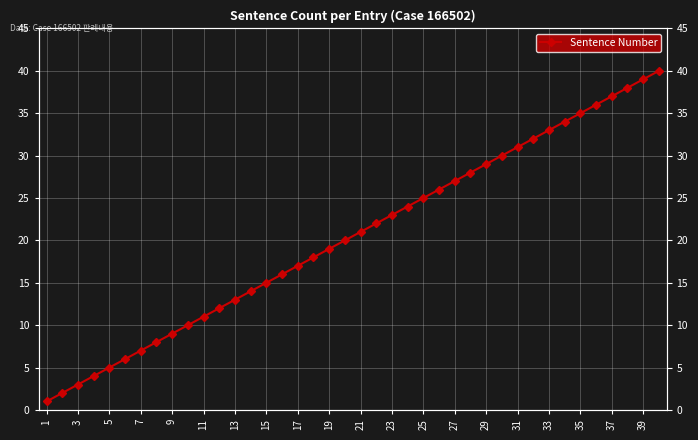

How many lines are shown in the chart?

1